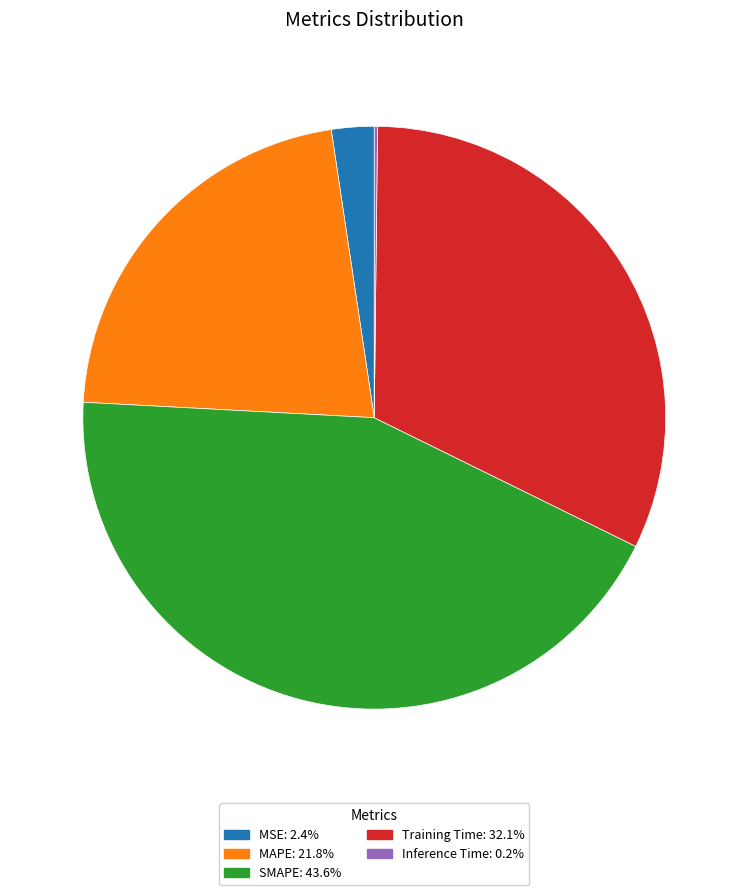

Does MAPE: 21.8% account for over 50% of the chart?

No